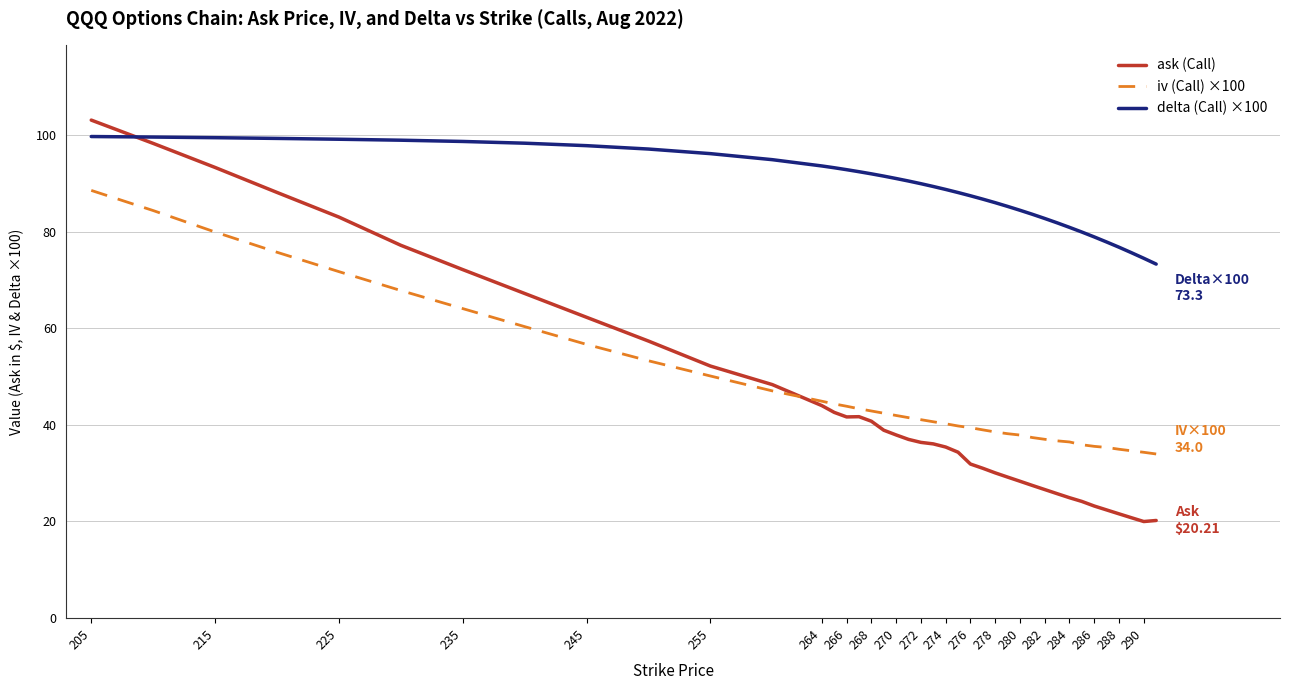

What is the maximum value shown in the chart?

103.1